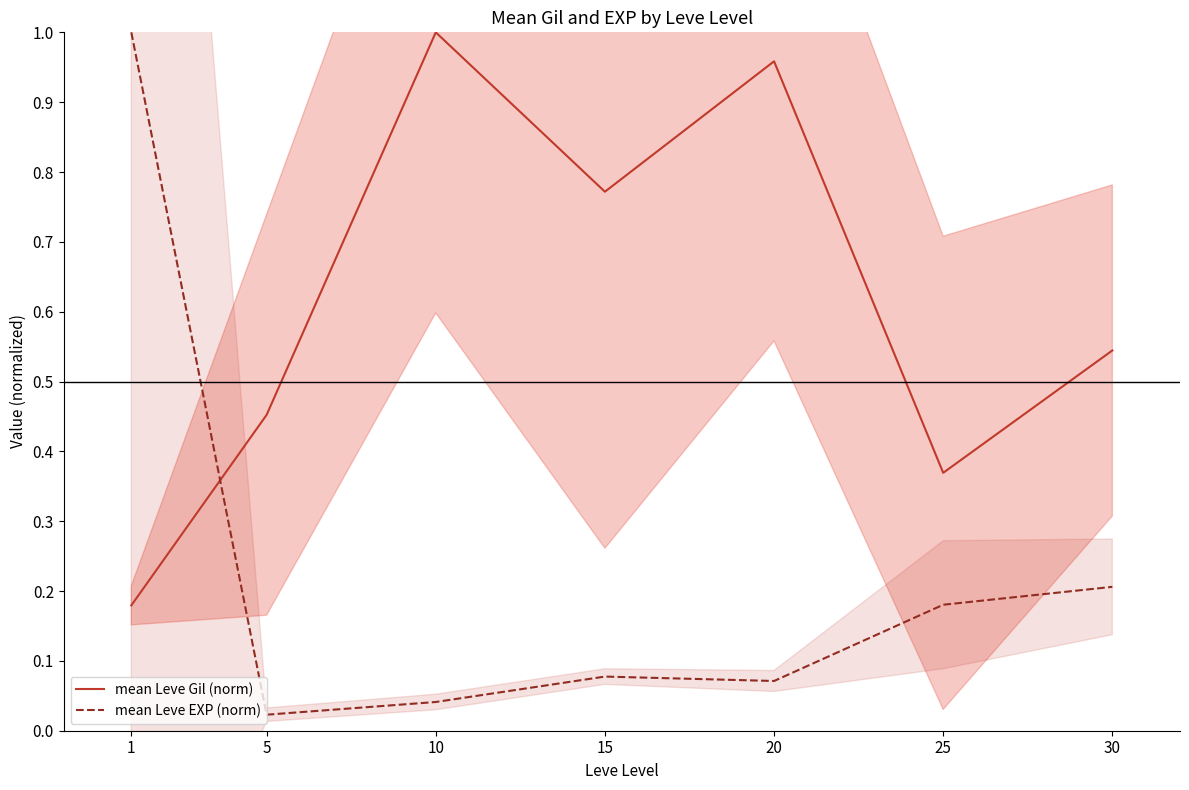

Where is the first local maximum for mean Leve EXP (norm)?

15